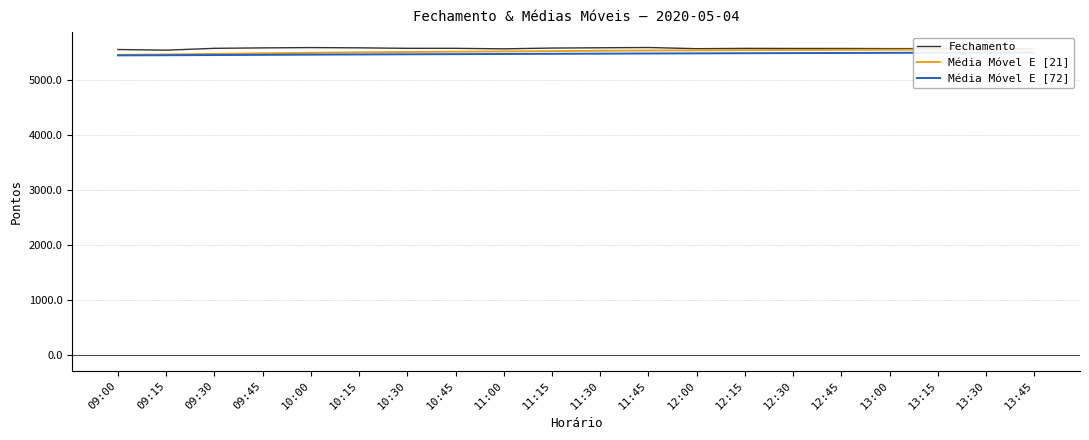

True or false: Média Móvel E [72] and Média Móvel E [21] intersect in this chart.

False